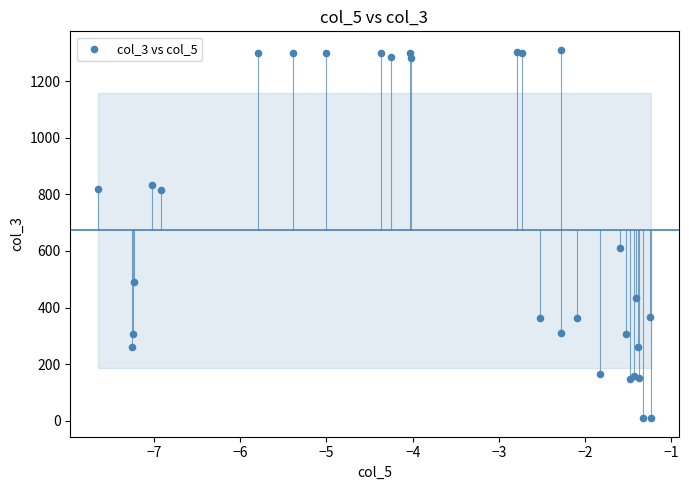

What Y value in the scatter plot is closest to 660?

610